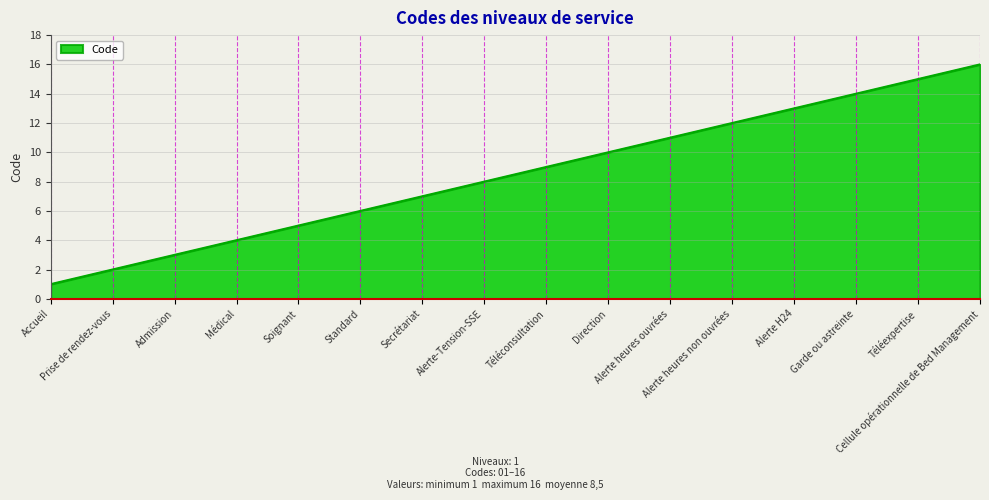

What position from the left is Médical?

4